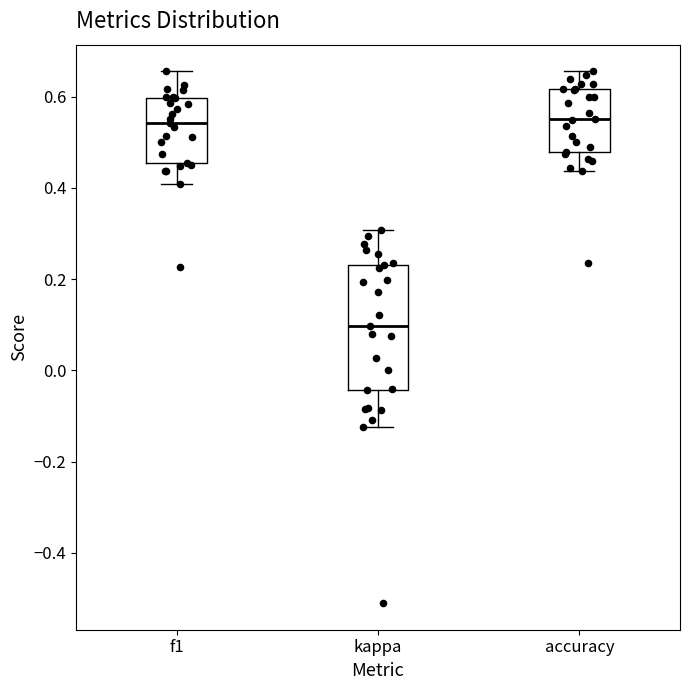

Reading left to right, transcribe this box plot: for each box, give where its median line is, the range the box spans, and where its two whiskers end, as read against the y-axis. The values are not printed on the chart, so give them approximately, as read against the axis.

f1: median 0.54, box 0.46 to 0.60, whiskers 0.40 to 0.66
kappa: median 0.10, box -0.04 to 0.24, whiskers -0.12 to 0.30
accuracy: median 0.56, box 0.48 to 0.62, whiskers 0.44 to 0.66